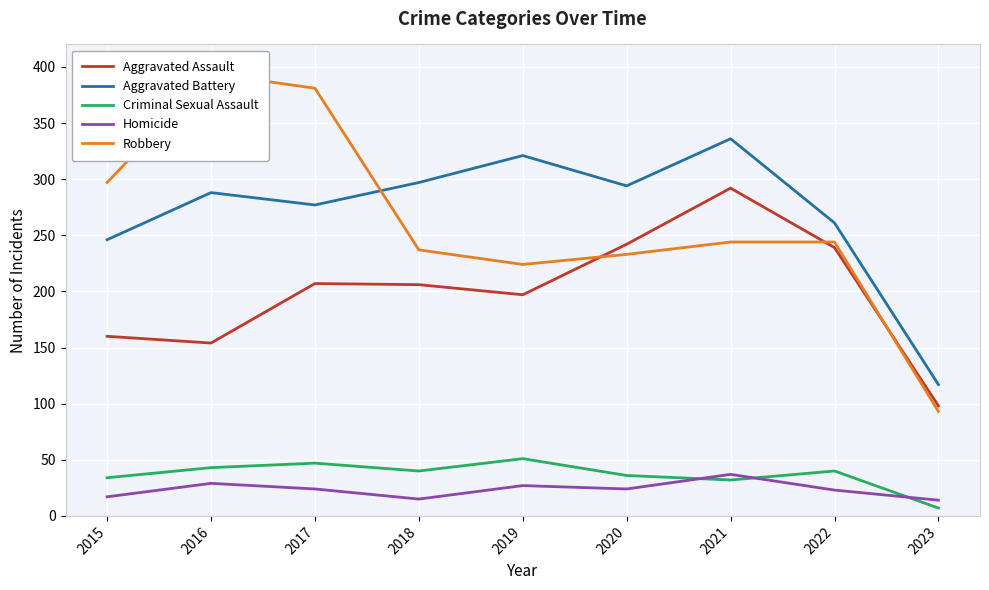

At which label does Robbery first exceed 244?

2015